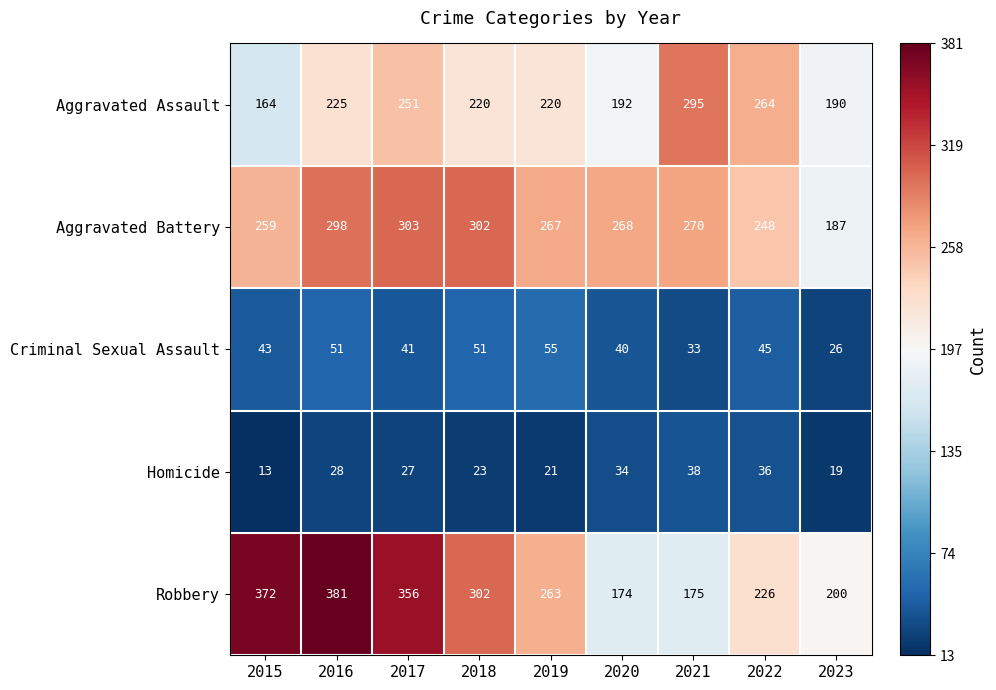

What is the spread (max minus min) of values at 2015?

359